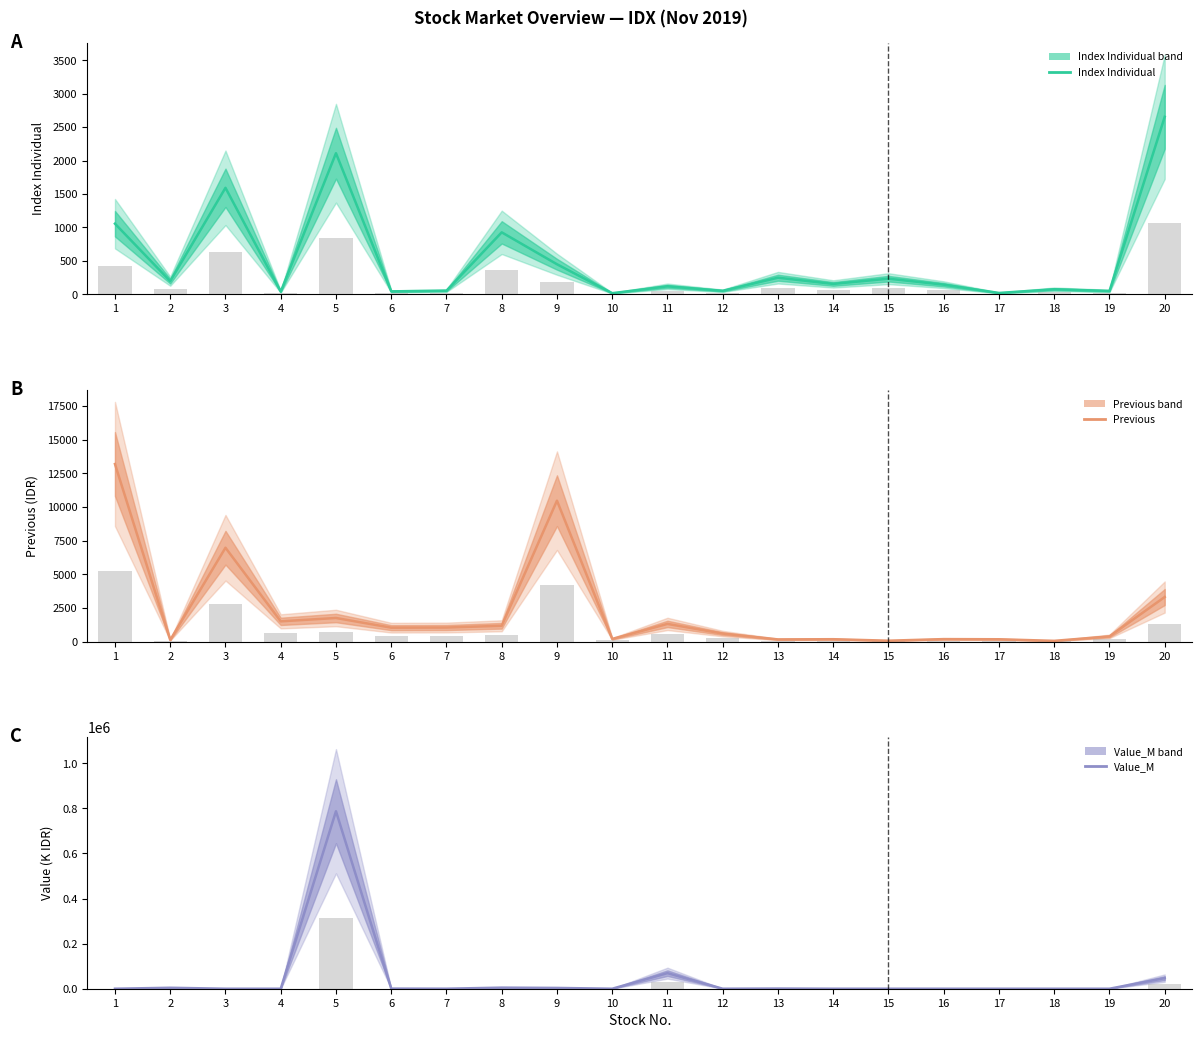

Is it true that Value_M equals 0.0 at 19?

True